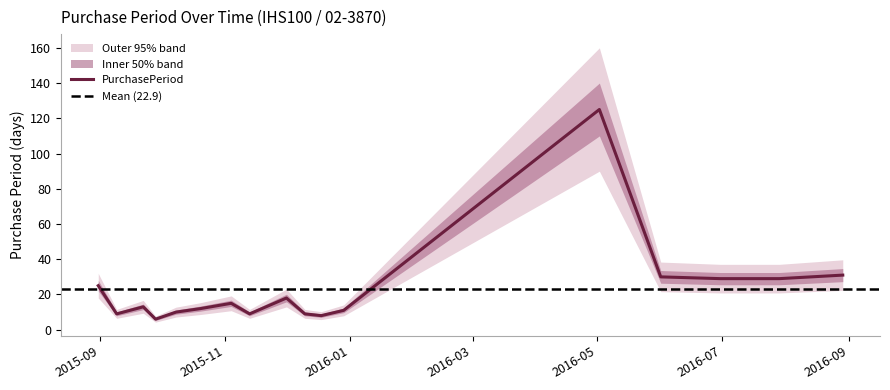

What is the smallest value displayed?

6